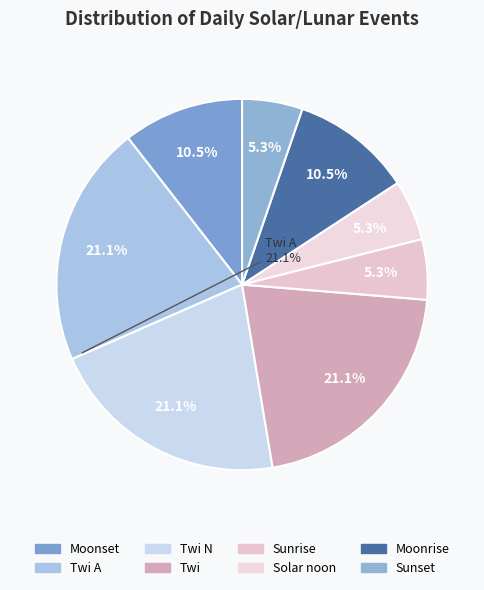

Rank the categories by value from lowest to highest.

Sunrise, Solar noon, Sunset, Moonset, Moonrise, Twi A, Twi N, Twi